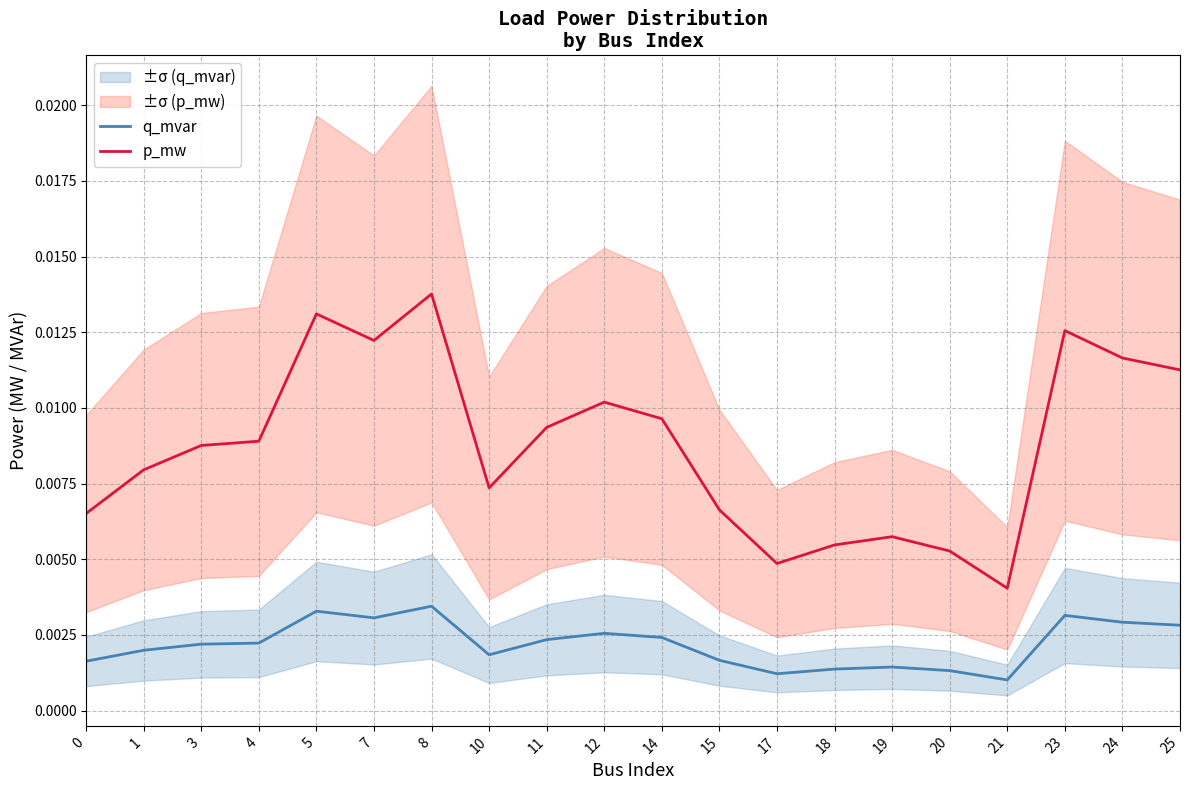

Does the chart display data point markers on the line(s)?

No